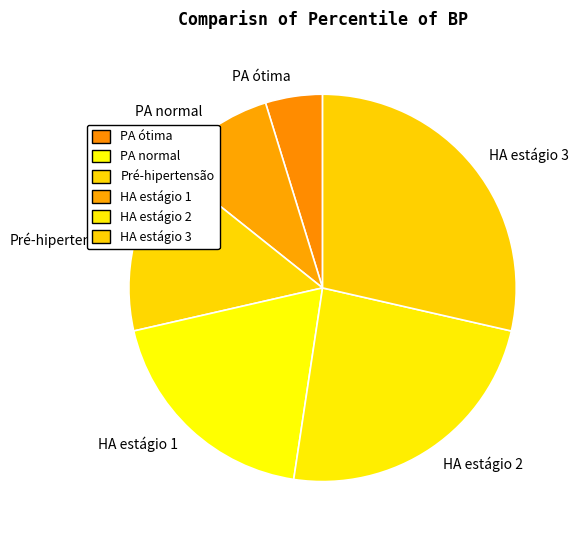

How many slices are in this pie chart?

6